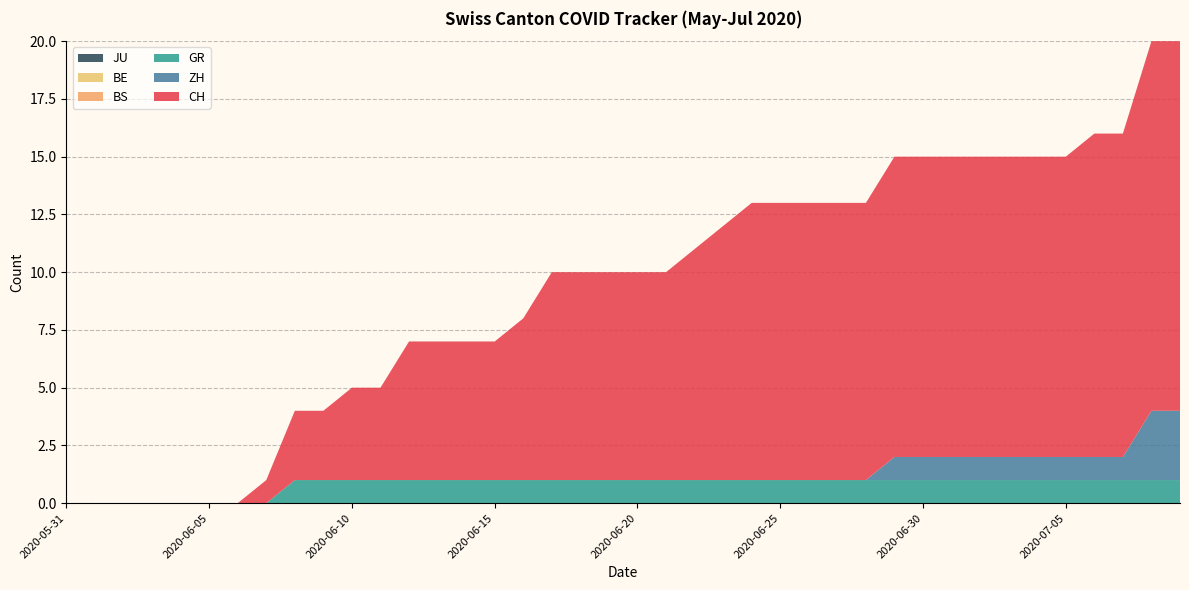

Reading right to left, what are all the values shown in this chart?

CH: 16	16	14	14	13	13	13	13	13	13	13	12	12	12	12	12	11	10	9	9	9	9	9	7	6	6	6	6	4	4	3	3	1	0	0	0	0	0	0	0
ZH: 3	3	1	1	1	1	1	1	1	1	1	0	0	0	0	0	0	0	0	0	0	0	0	0	0	0	0	0	0	0	0	0	0	0	0	0	0	0	0	0
GR: 1	1	1	1	1	1	1	1	1	1	1	1	1	1	1	1	1	1	1	1	1	1	1	1	1	1	1	1	1	1	1	1	0	0	0	0	0	0	0	0
BE: 0	0	0	0	0	0	0	0	0	0	0	0	0	0	0	0	0	0	0	0	0	0	0	0	0	0	0	0	0	0	0	0	0	0	0	0	0	0	0	0
BS: 0	0	0	0	0	0	0	0	0	0	0	0	0	0	0	0	0	0	0	0	0	0	0	0	0	0	0	0	0	0	0	0	0	0	0	0	0	0	0	0
JU: 0	0	0	0	0	0	0	0	0	0	0	0	0	0	0	0	0	0	0	0	0	0	0	0	0	0	0	0	0	0	0	0	0	0	0	0	0	0	0	0